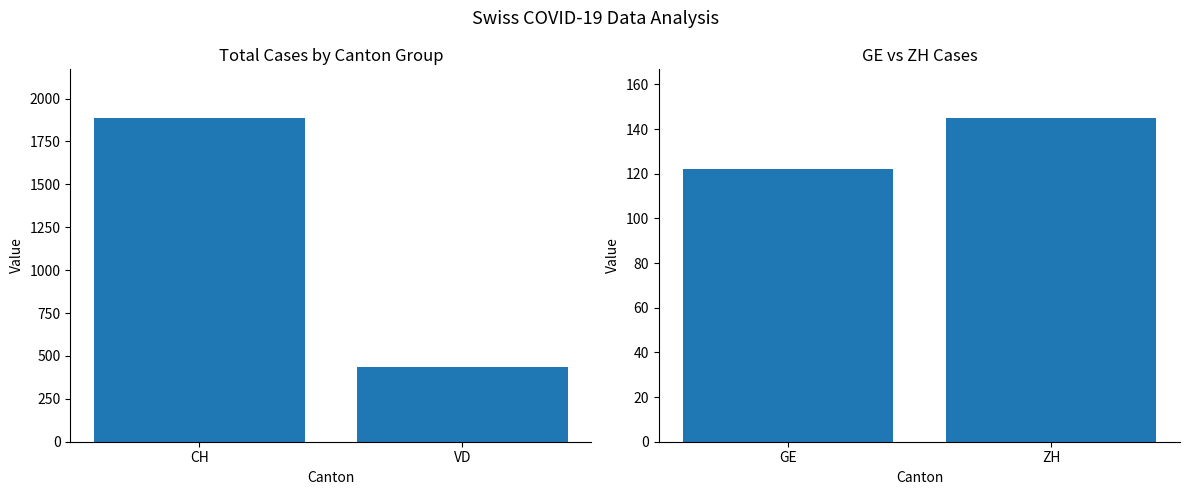

True or false: CH & VD has a value of 1887 at CH.

True